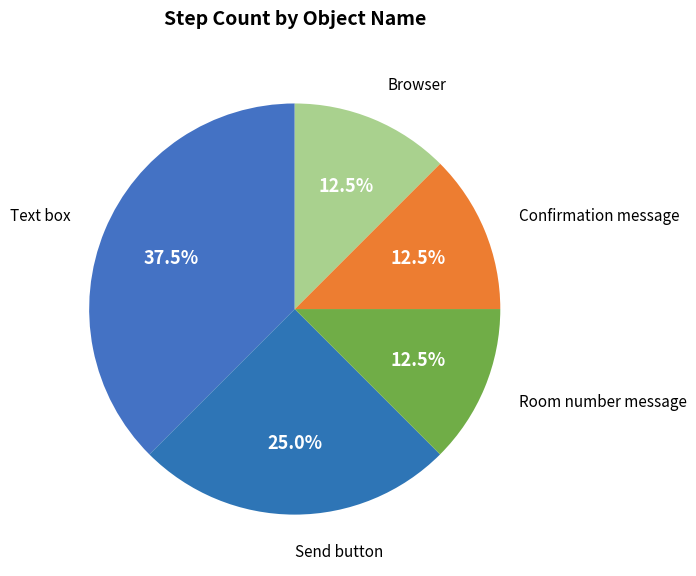

Count the number of slices in the pie.

5